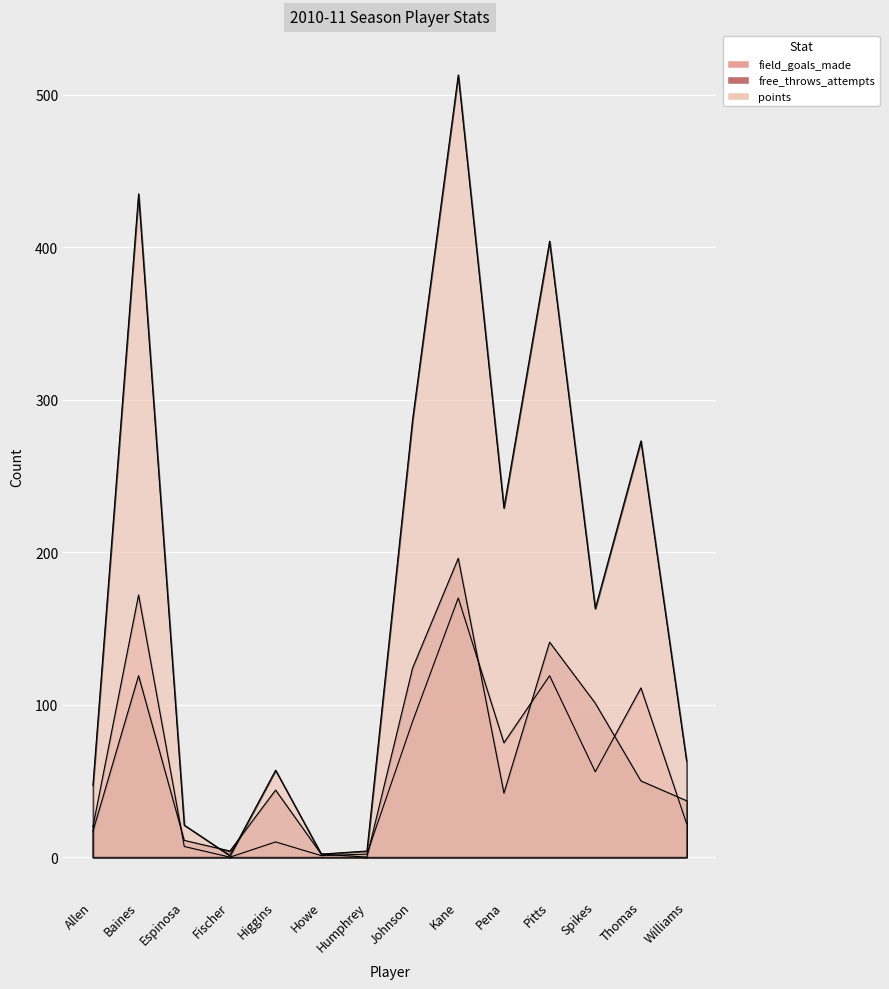

Where is free_throws_attempts nearest to the value 98?

Spikes